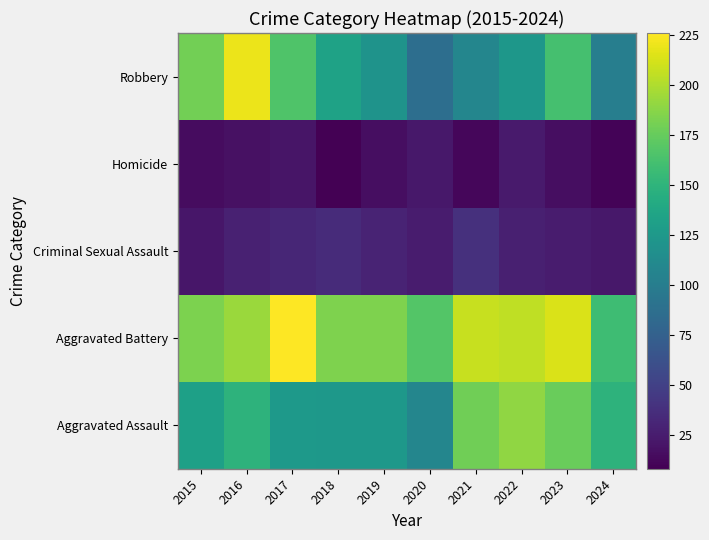

Reading left to right, extract all data points from this chart.

Aggravated Assault: 2015=132	2016=149	2017=126	2018=124	2019=124	2020=108	2021=179	2022=190	2023=176	2024=149
Aggravated Battery: 2015=183	2016=193	2017=226	2018=184	2019=184	2020=168	2021=208	2022=205	2023=214	2024=158
Criminal Sexual Assault: 2015=21	2016=28	2017=31	2018=35	2019=30	2020=25	2021=38	2022=27	2023=25	2024=22
Homicide: 2015=15	2016=18	2017=20	2018=8	2019=16	2020=22	2021=12	2022=24	2023=16	2024=10
Robbery: 2015=180	2016=220	2017=166	2018=134	2019=120	2020=87	2021=108	2022=123	2023=162	2024=101